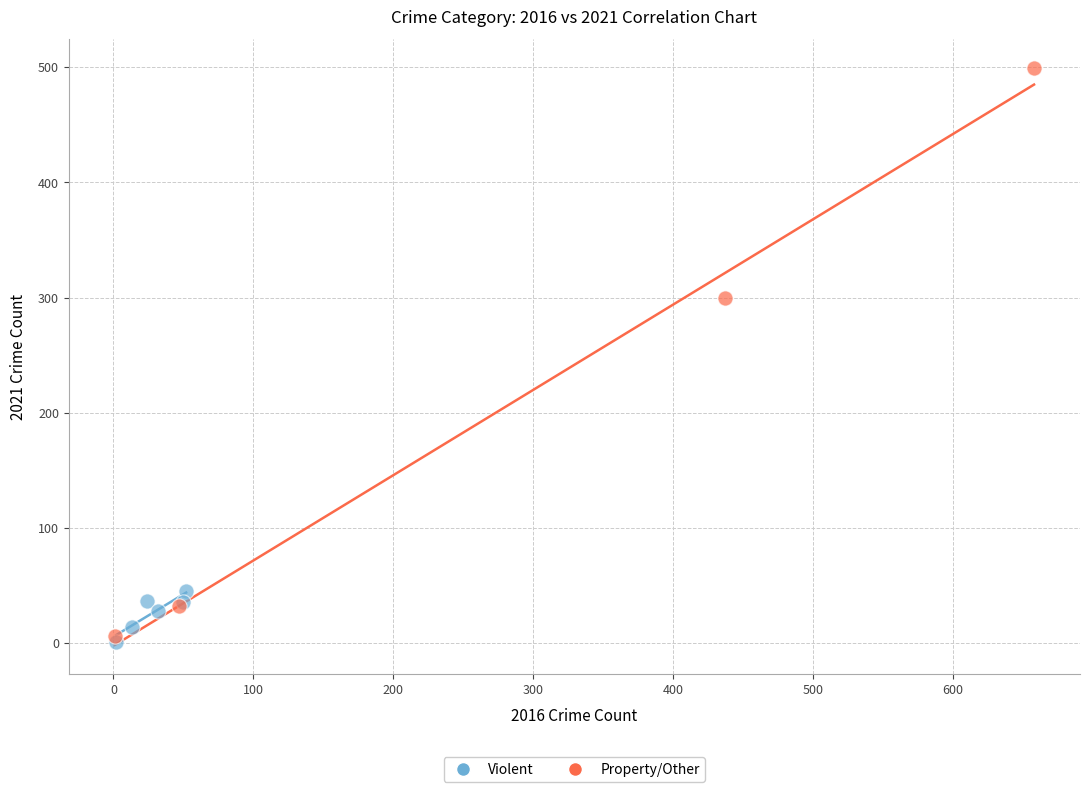

Which series reaches the maximum Y coordinate?

Property/Other